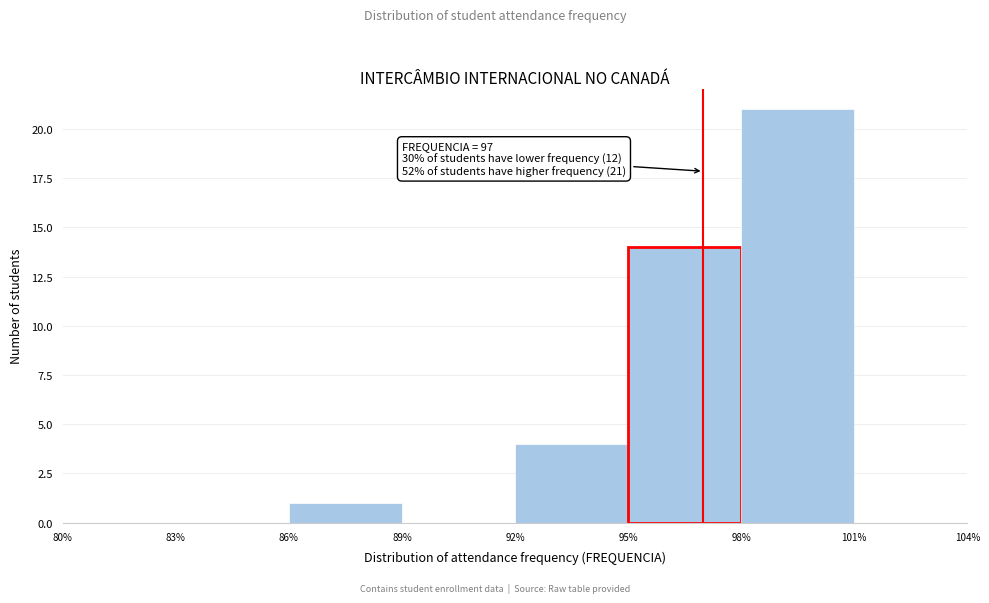

Which range on the x-axis has the tallest bar?

98% to 101%